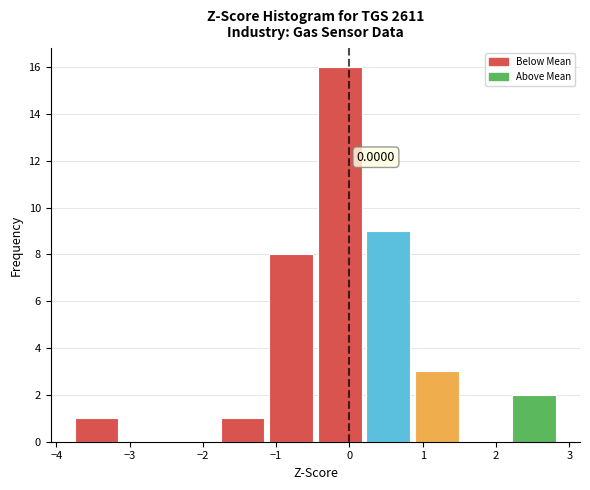

Which range on the x-axis has the tallest bar?

-0.5 to 0.2